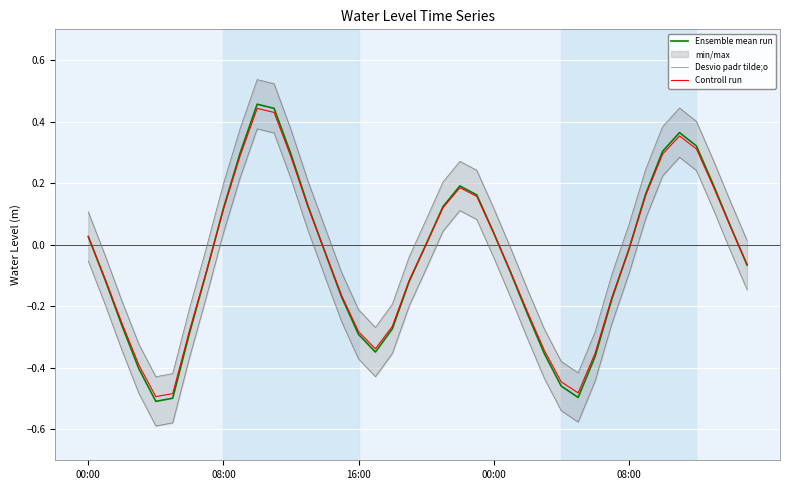

True or false: Ensemble mean run and Desvio padr tilde;o cross at least once.

False